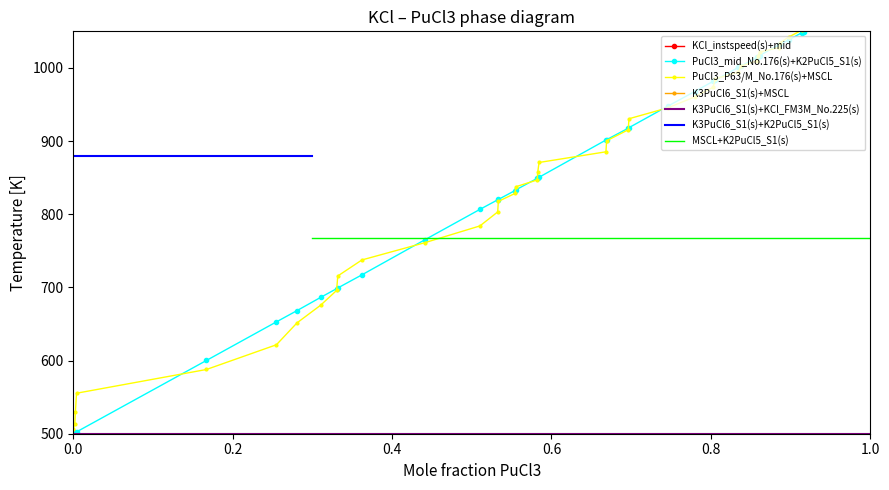

What is the average value of the instspeed series?

12.1